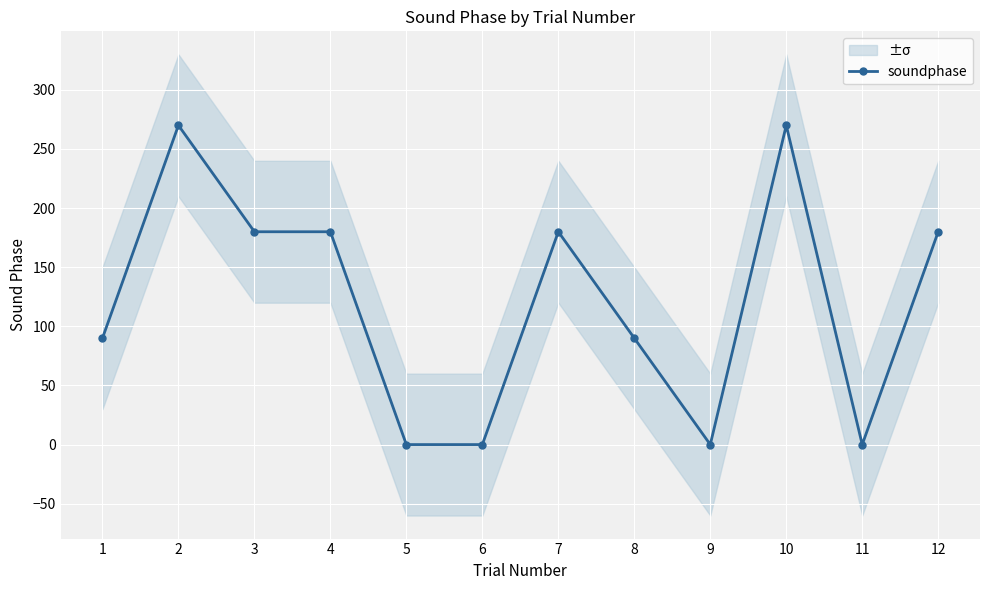

Reading left to right, extract all data points from this chart.

1=90	2=270	3=180	4=180	5=0	6=0	7=180	8=90	9=0	10=270	11=0	12=180